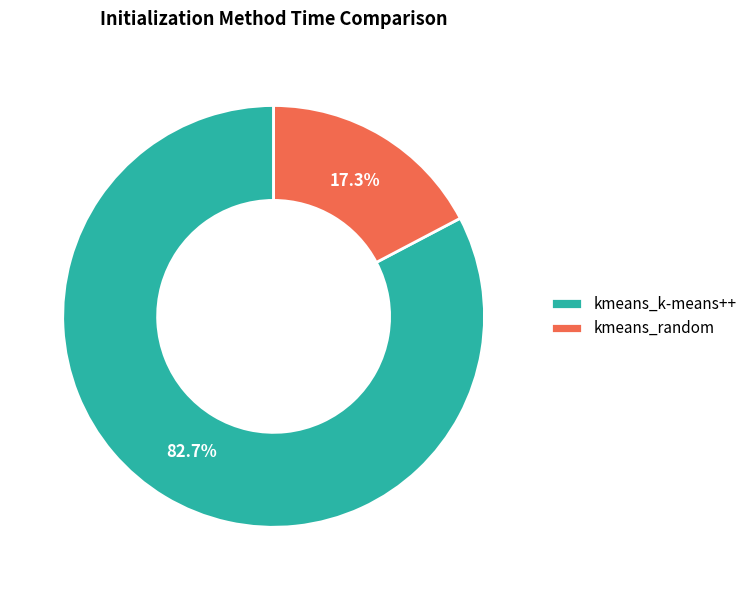

To the nearest percent, what is the combined percentage of kmeans_k-means++ and kmeans_random?

100%